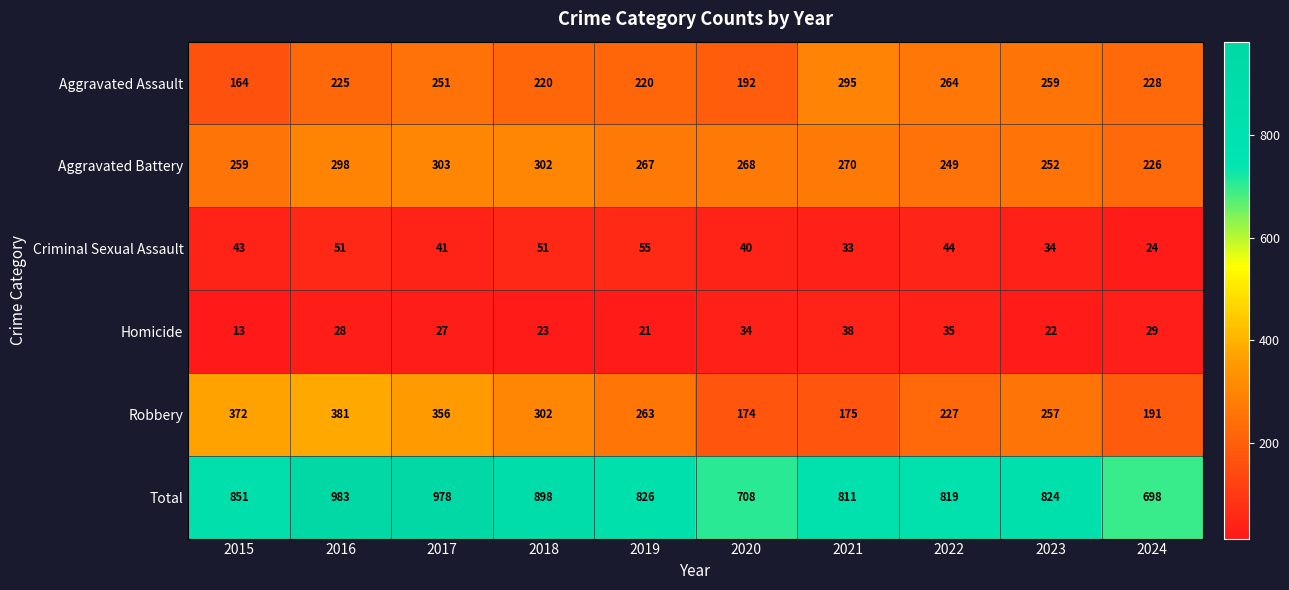

How many data points in Criminal Sexual Assault are less than 43?

5